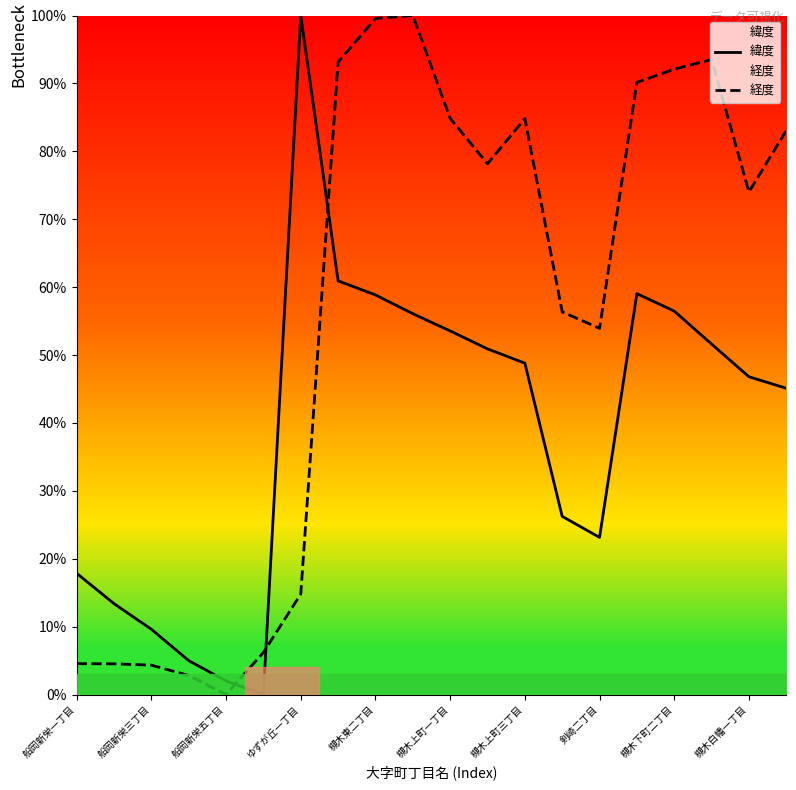

Read the 経度 value at 19.

83.1